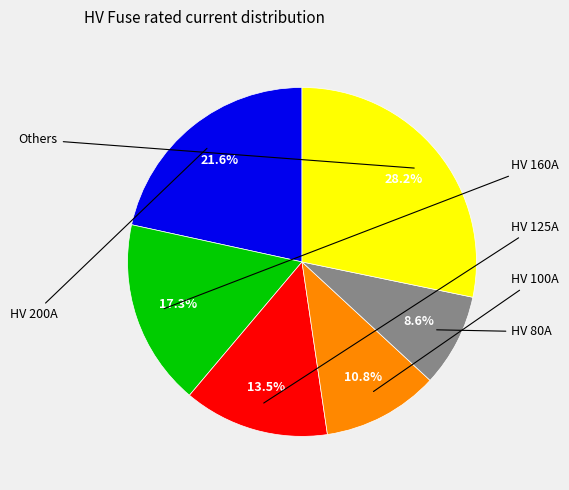

Is there any slice that represents more than half of the pie?

No